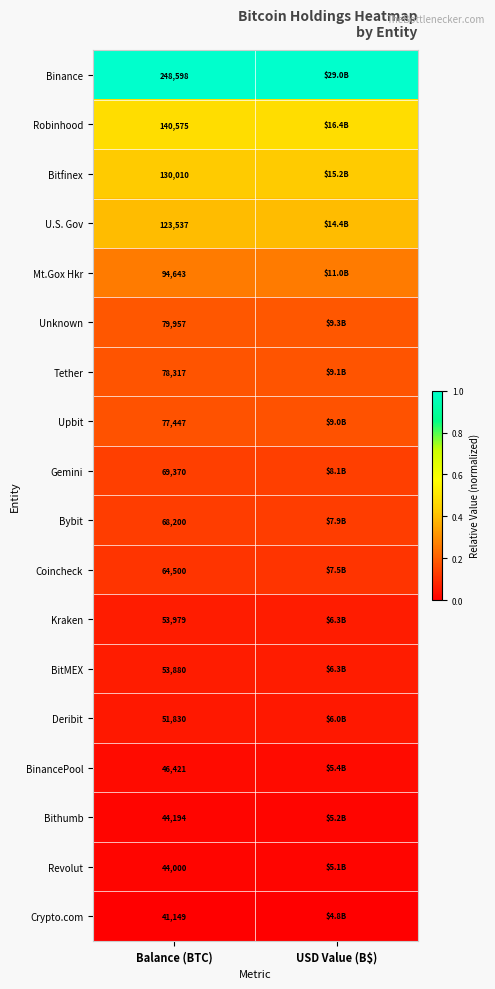

At Balance (BTC), list the series in order from largest to smallest.

Binance, Robinhood, Bitfinex, U.S. Gov, Mt.Gox Hkr, Unknown, Tether, Upbit, Gemini, Bybit, Coincheck, Kraken, BitMEX, Deribit, BinancePool, Bithumb, Revolut, Crypto.com